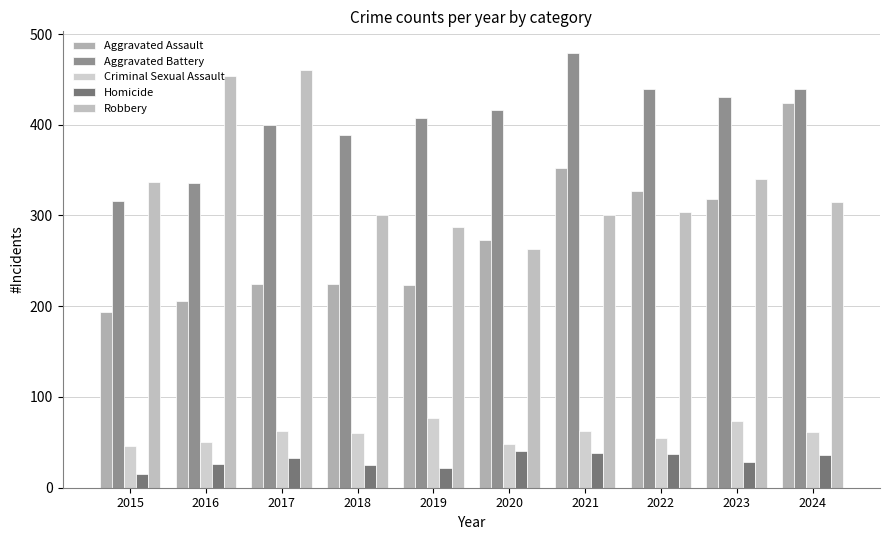

What is the total value across all series at 2023?

1190